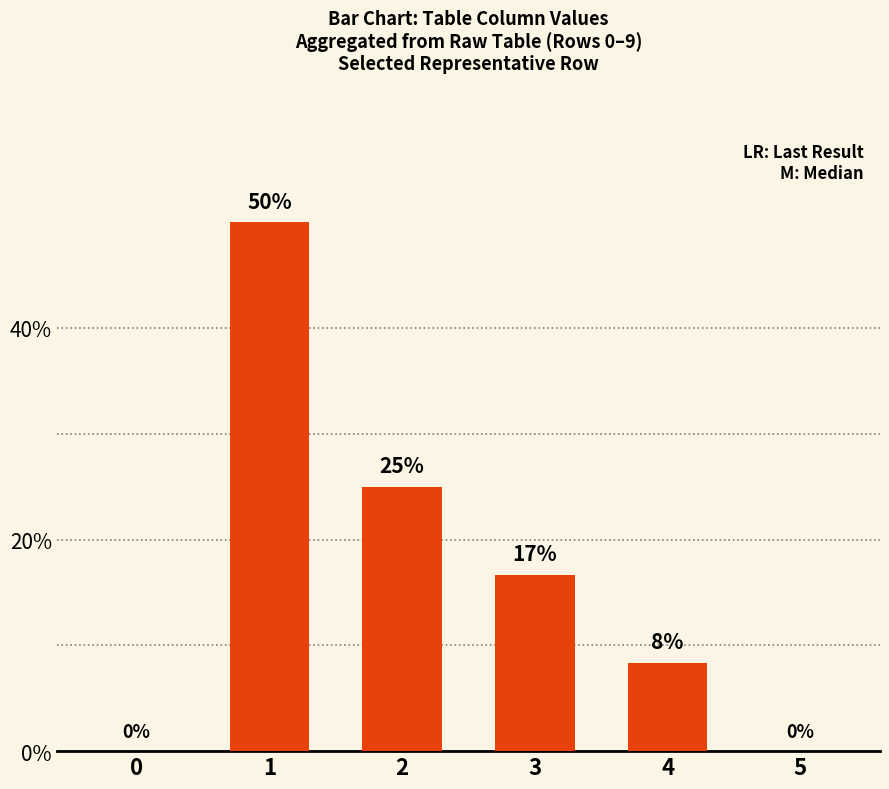

Where does the data first go above 16?

1